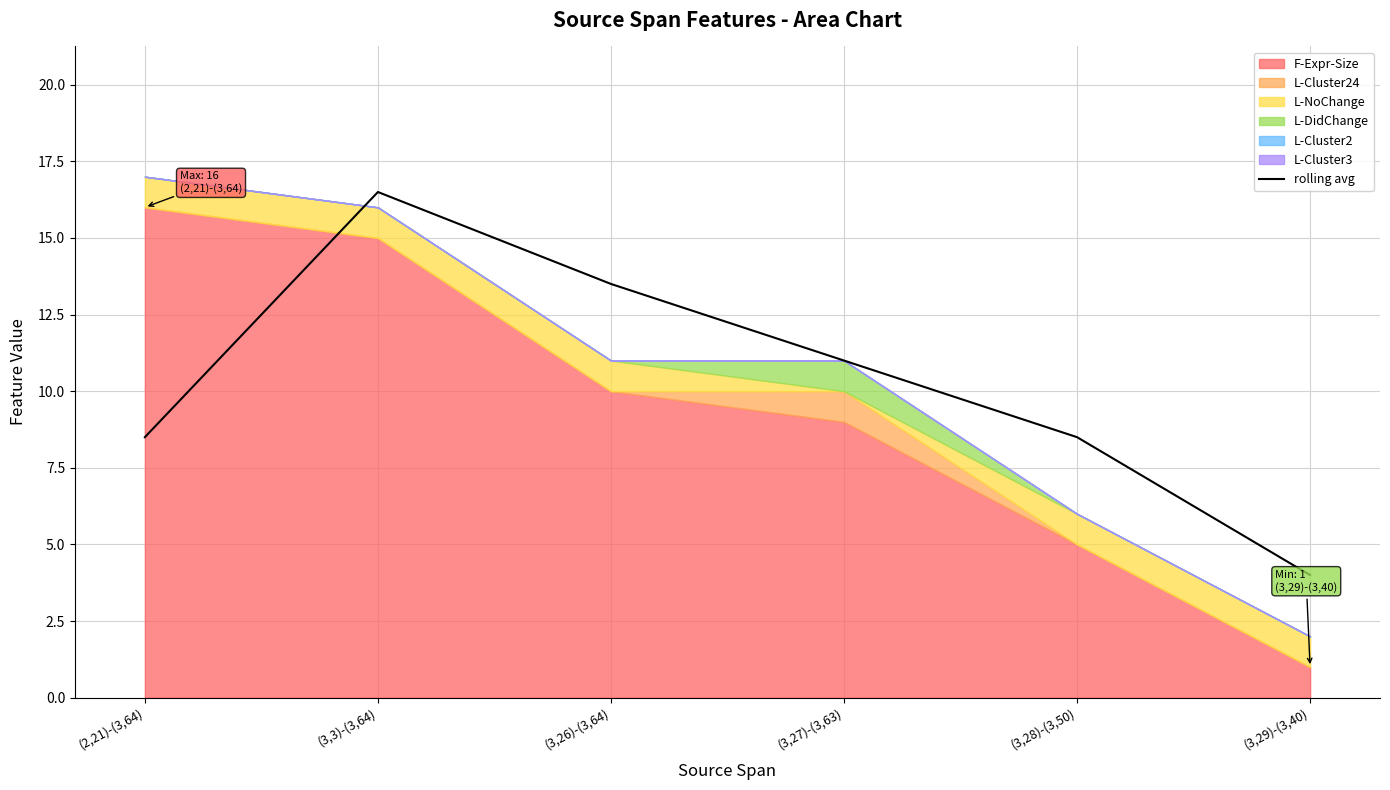

Reading left to right, transcribe all the data shown in this chart.

(2,21)-(3,64)=8.5	(3,3)-(3,64)=16.5	(3,26)-(3,64)=13.5	(3,27)-(3,63)=11.0	(3,28)-(3,50)=8.5	(3,29)-(3,40)=4.0